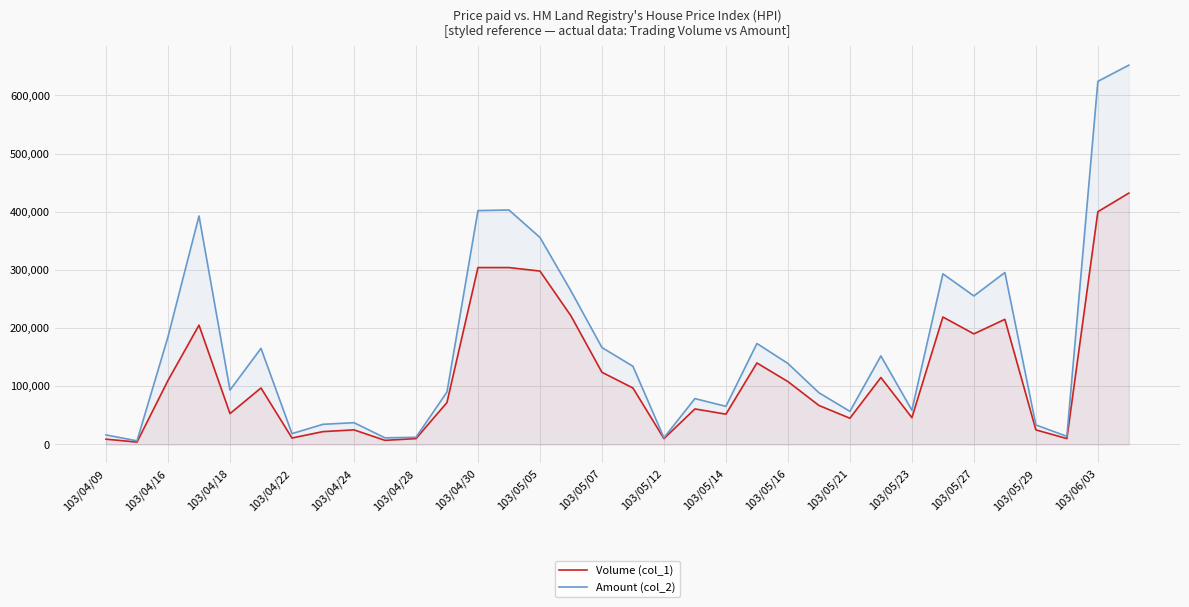

What is the greatest value displayed?

651970